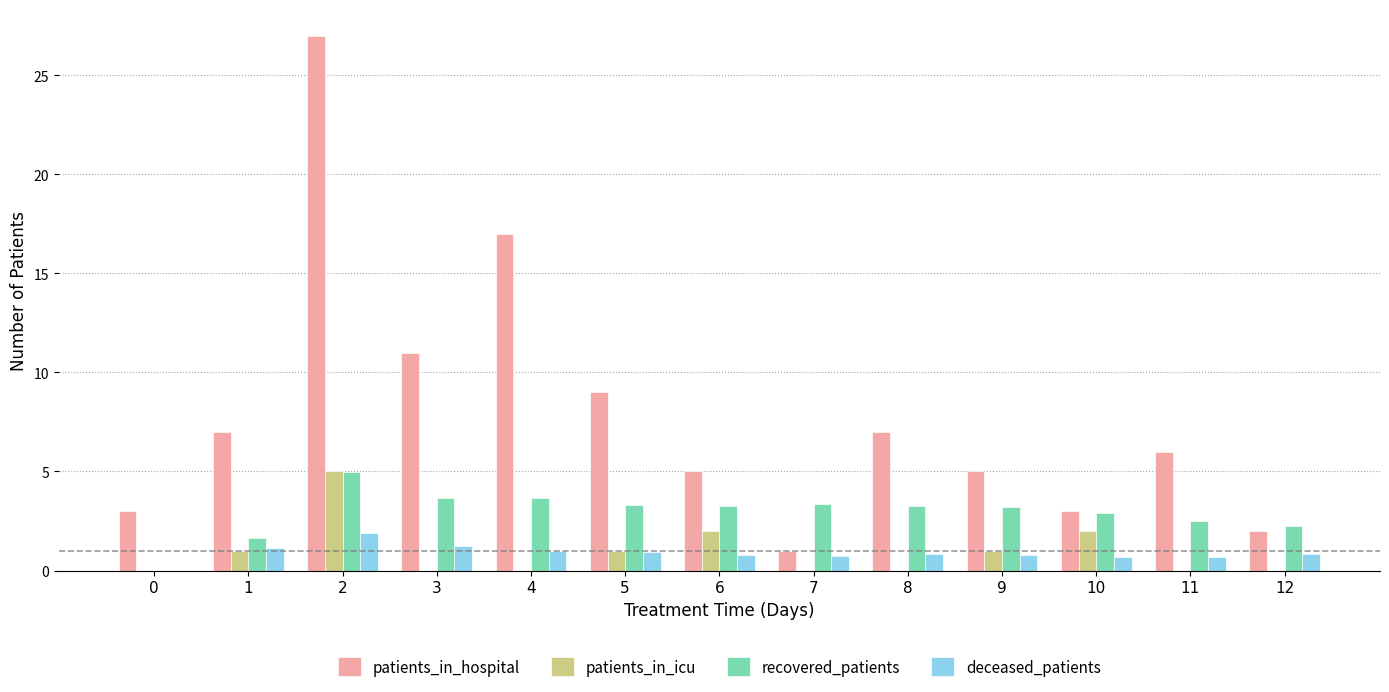

Is the value of deceased_patients at 12 greater than the value of patients_in_icu at 7?

Yes